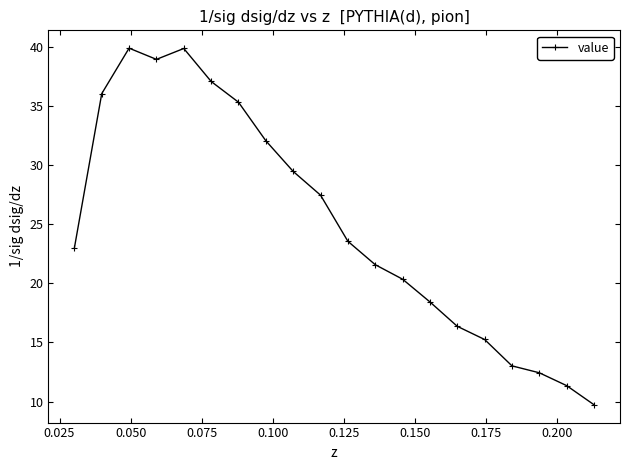

What is the value of the 11th point from the left?

23.6